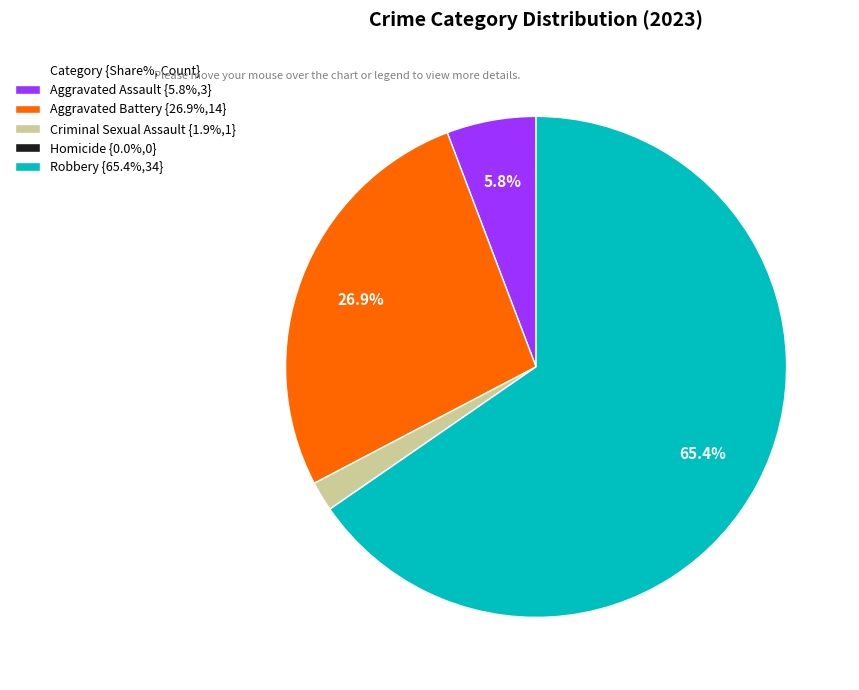

How much of the chart is everything except Aggravated Battery?

73.1%